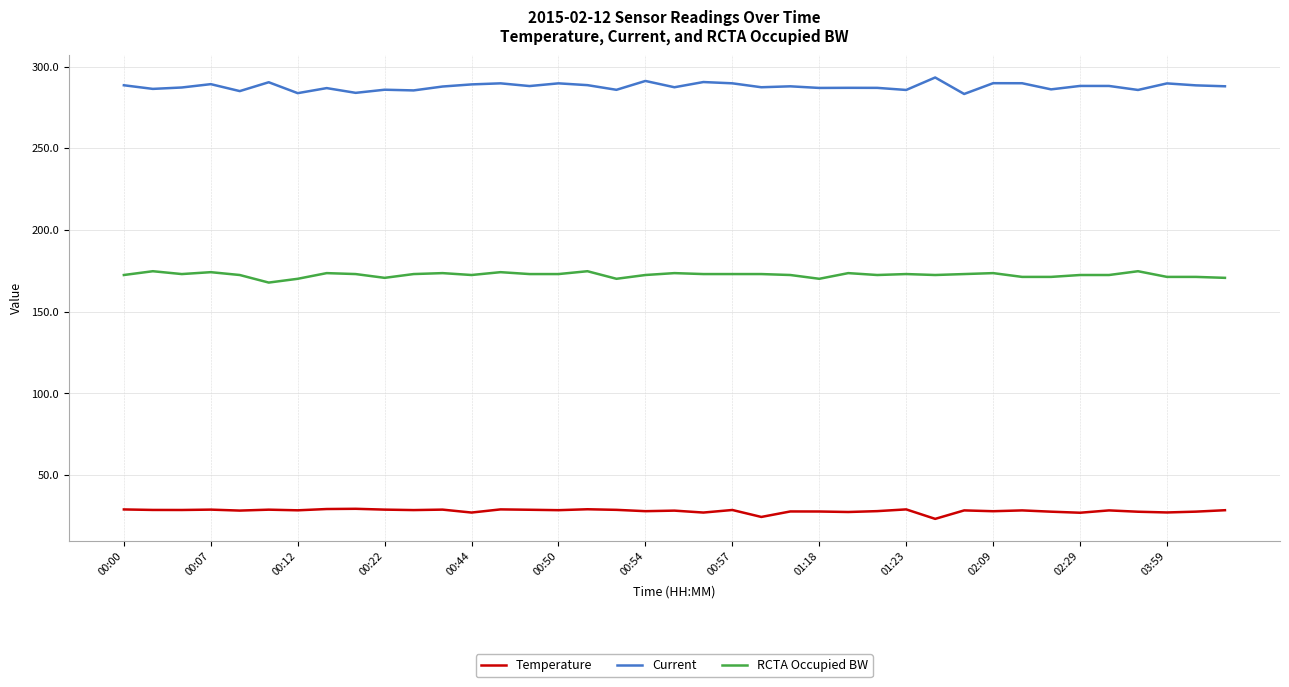

True or false: RCTA Occupied BW and Temperature intersect in this chart.

False